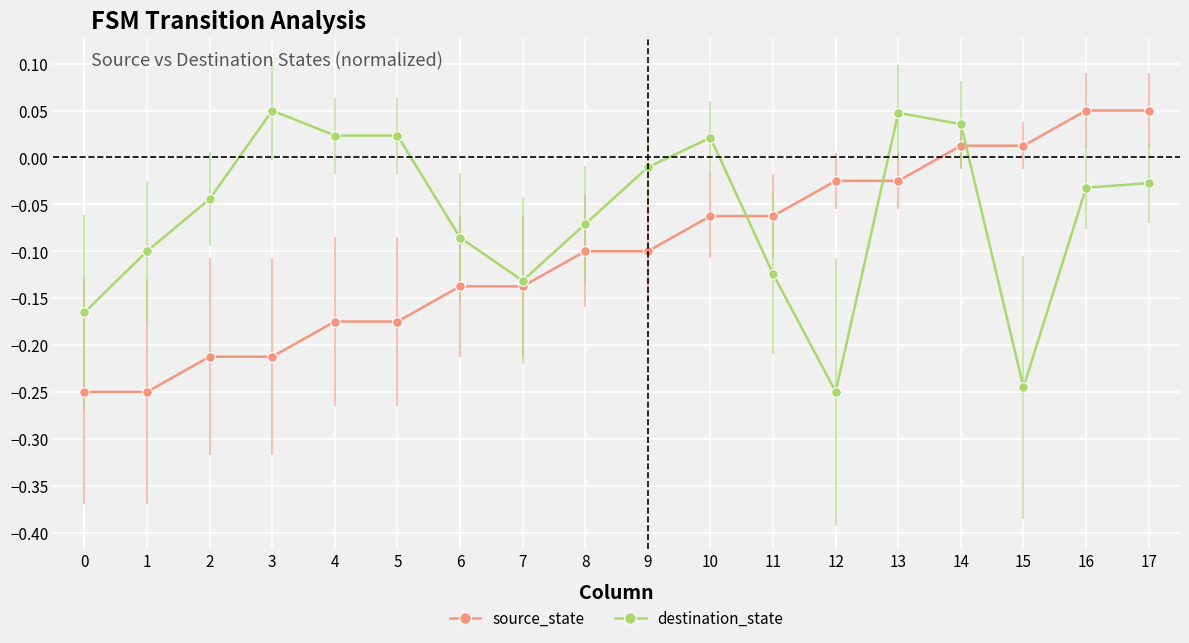

At 9, list the series in order from smallest to largest.

source_state, destination_state